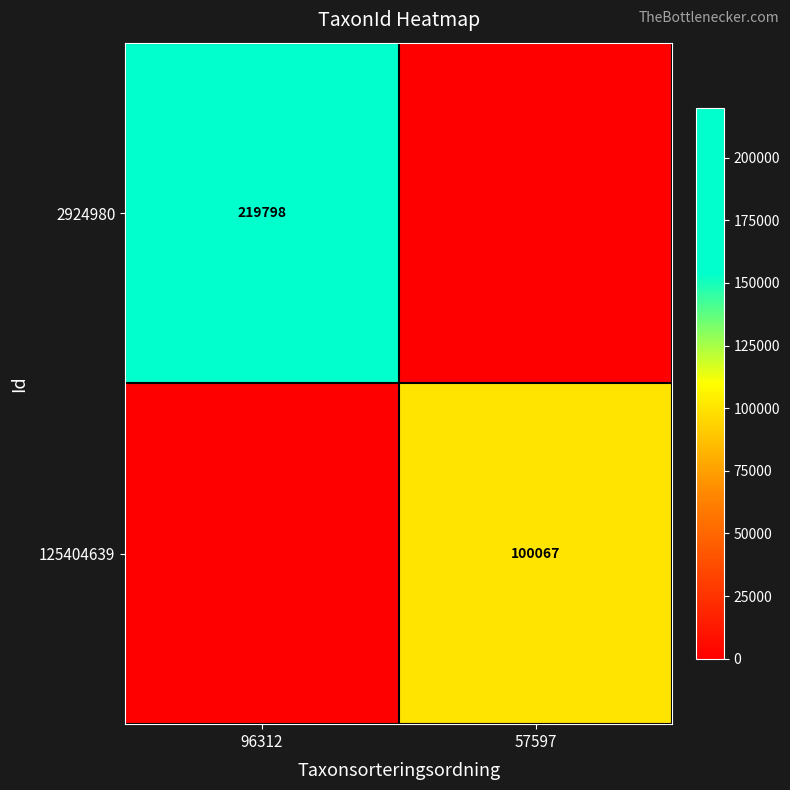

What is the difference between the highest and lowest values at 96312?

219798